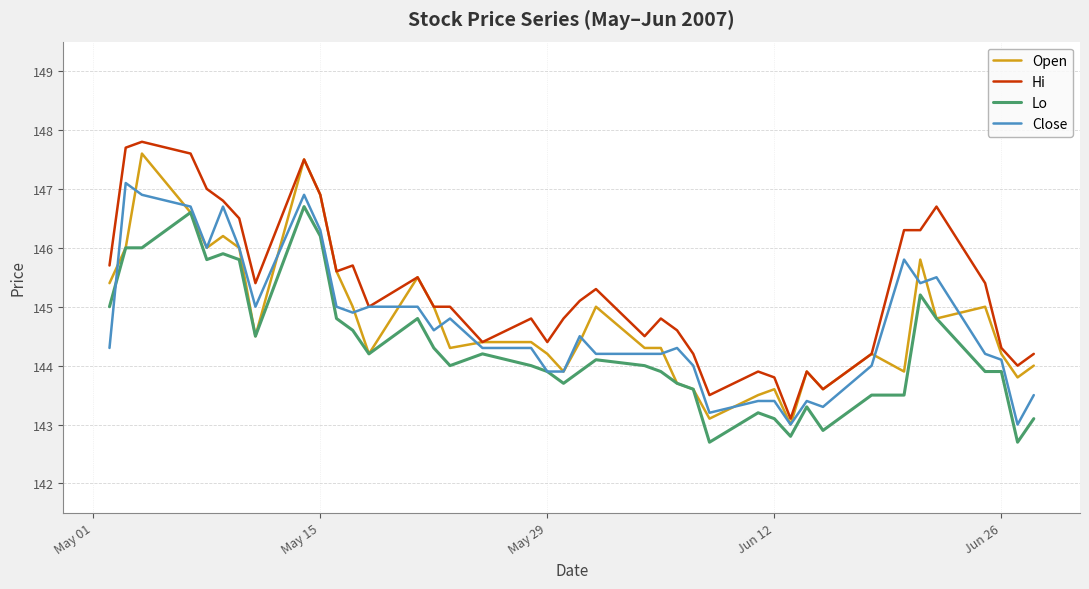

True or false: Lo and Hi intersect in this chart.

False